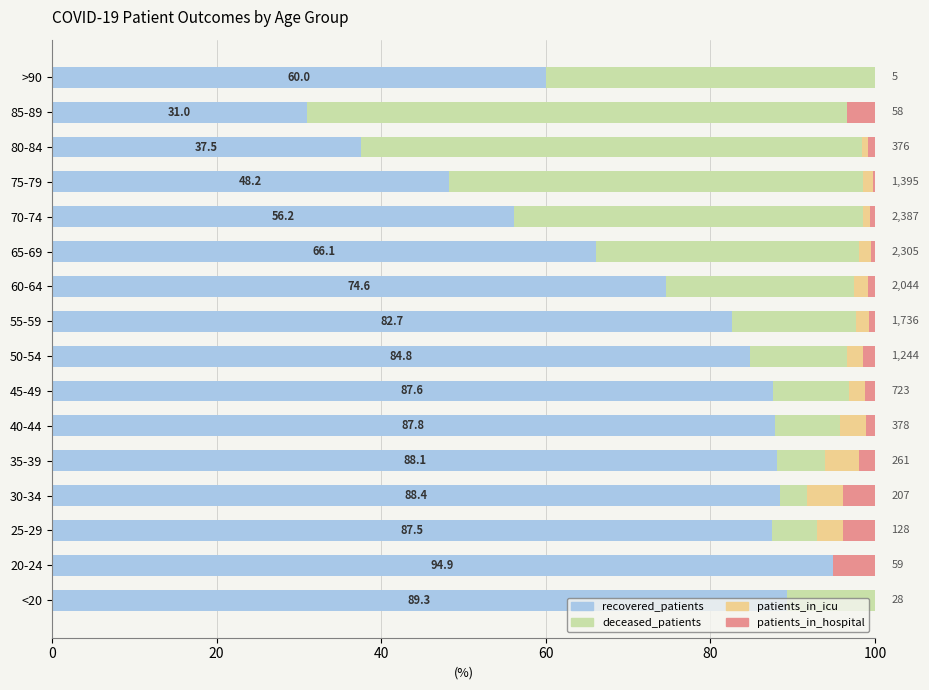

At which label is recovered_patients closest to 62?

>90